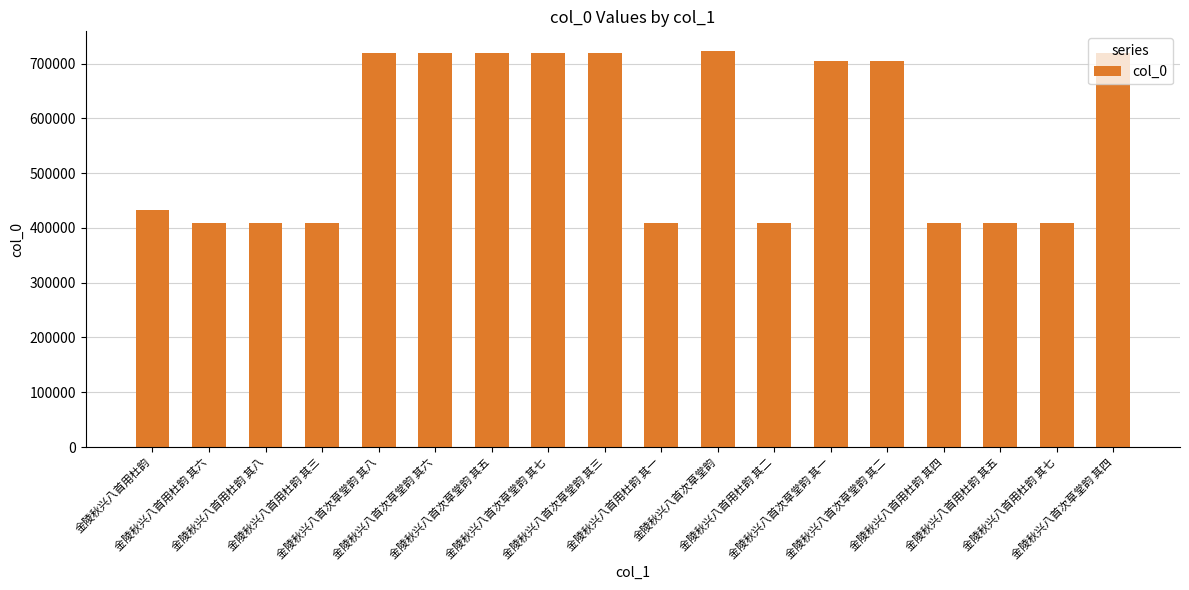

What value does the data have at 金陵秋兴八首用杜韵 其八, to the nearest 100?

408500